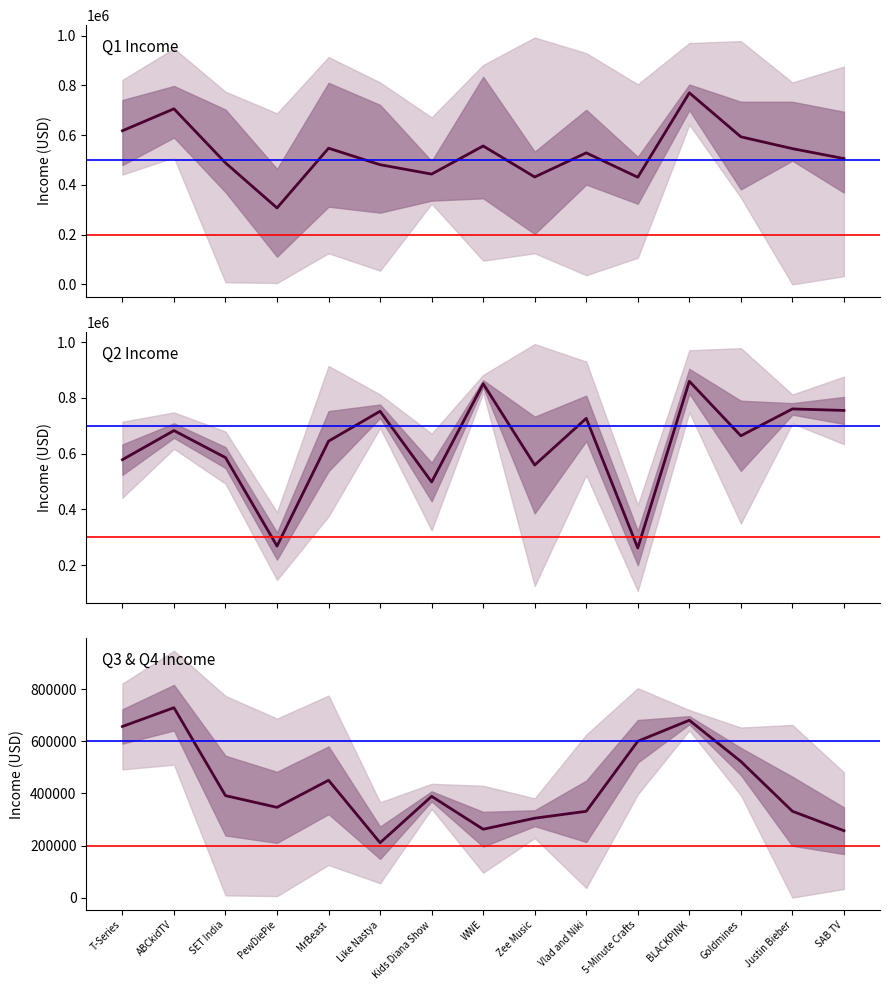

What is the label of the 3rd point from the left?

SET India